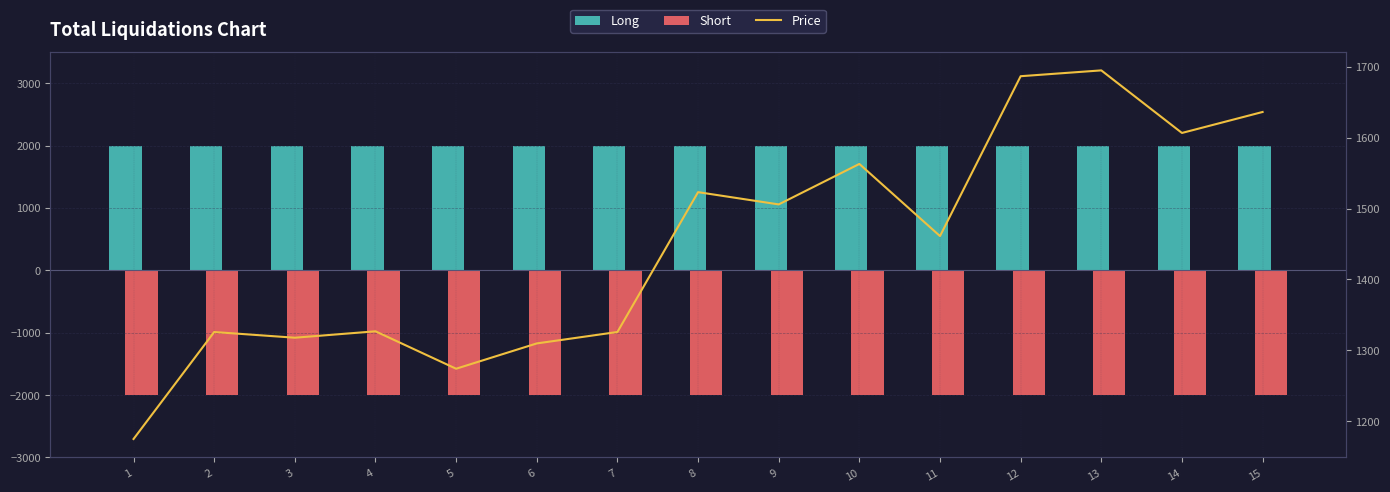

What is the total value across all series at 12?

1686.8